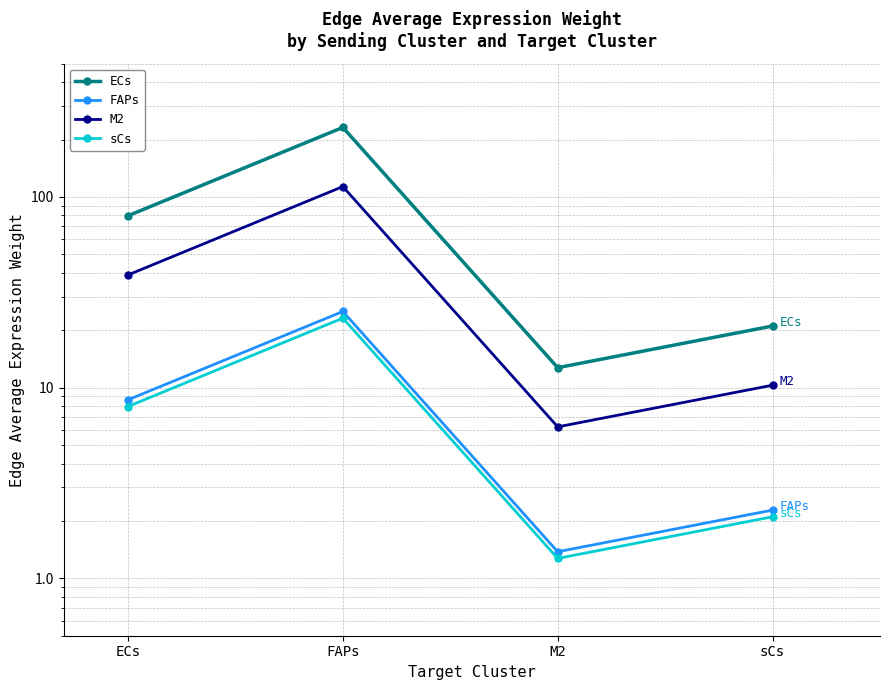

What is the greatest value displayed?

231.5